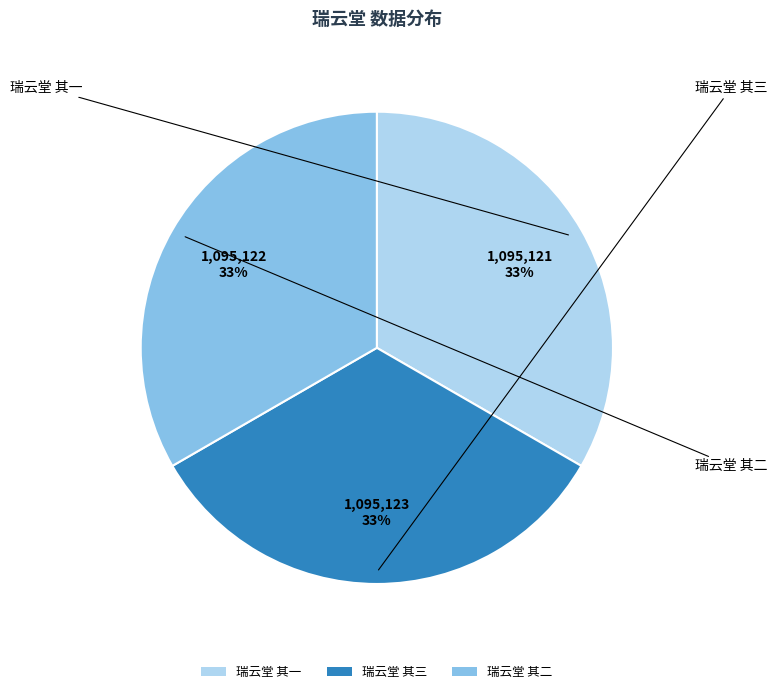

What is the ratio of the value at 瑞云堂 其一 to the value at 瑞云堂 其二?

1.0